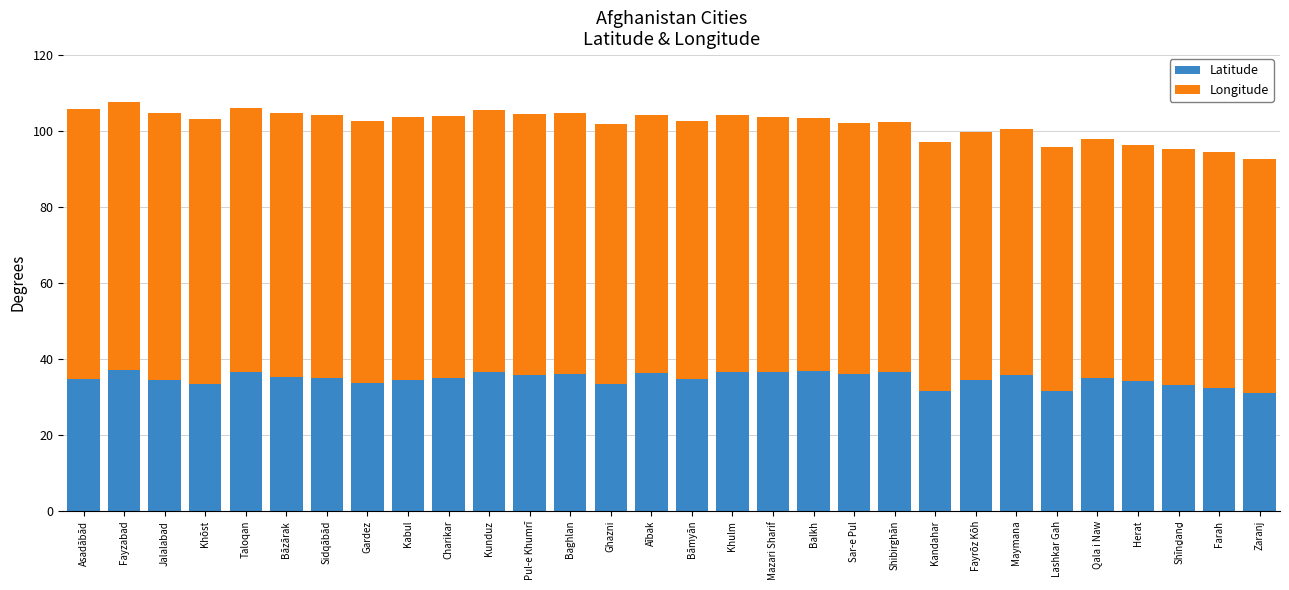

Are the bars horizontal?

No